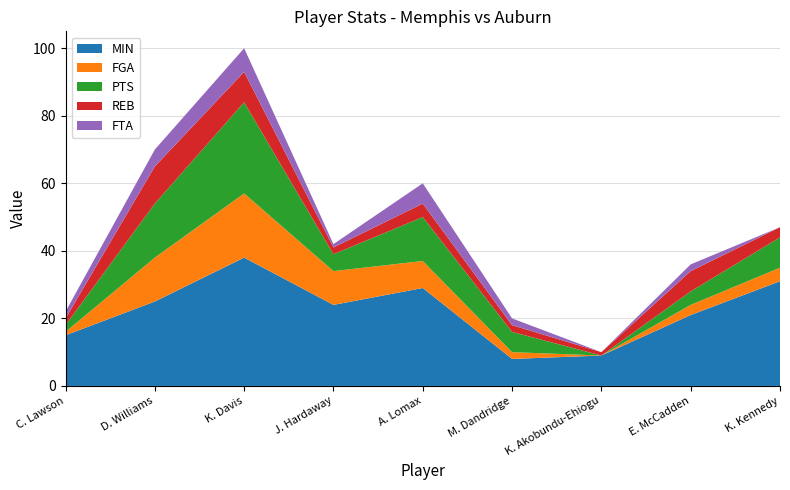

Reading right to left, list all the values displayed in this chart.

MIN: 31	21	9	8	29	24	38	25	15
FGA: 4	3	0	2	8	10	19	13	1
PTS: 9	4	0	6	13	5	27	16	2
REB: 3	6	1	2	4	2	9	11	2
FTA: 0	2	0	2	6	1	7	5	2